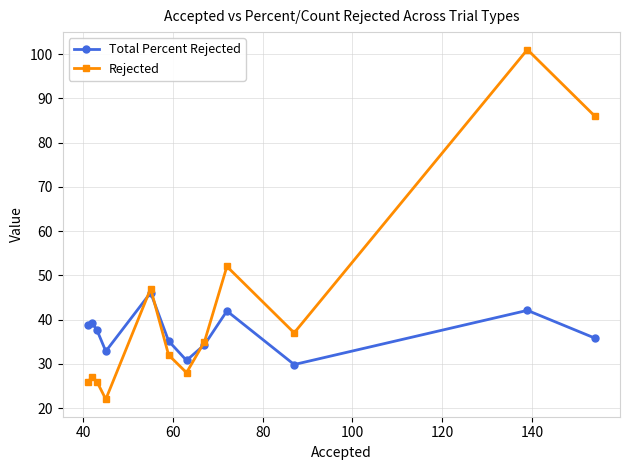

What is the difference between the maximum and second lowest values in the Total Percent Rejected series?

15.3